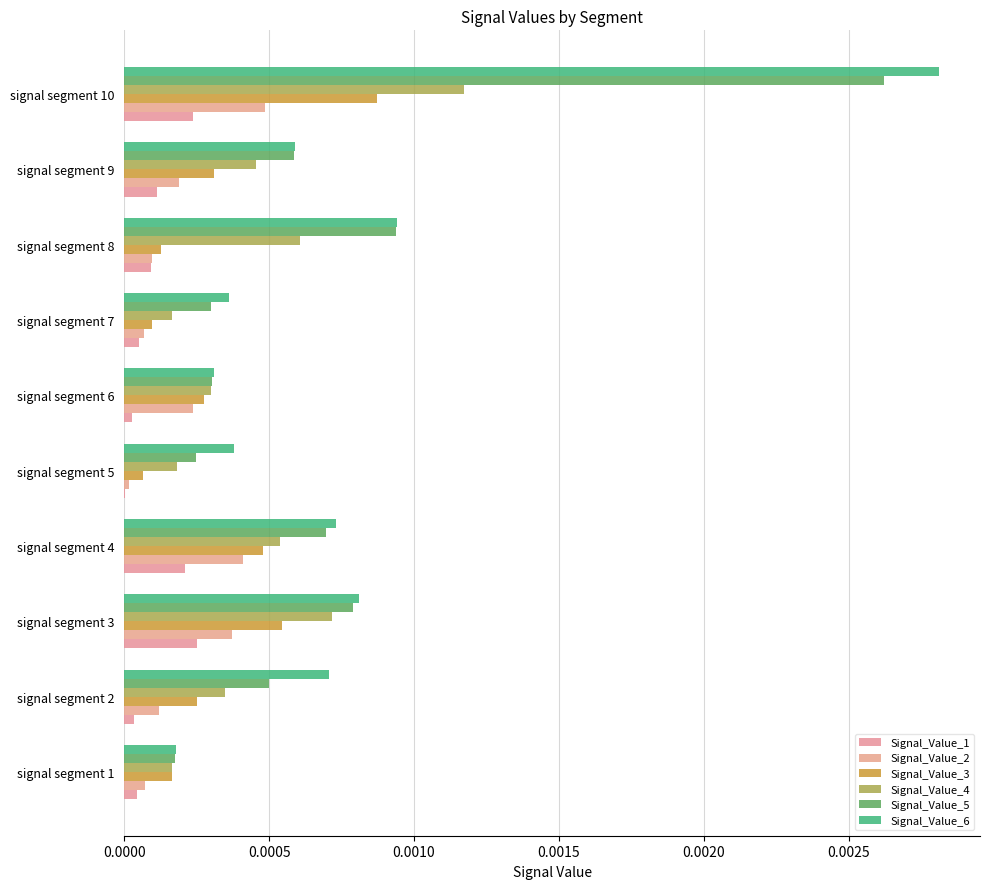

Count the number of data series in this chart.

6